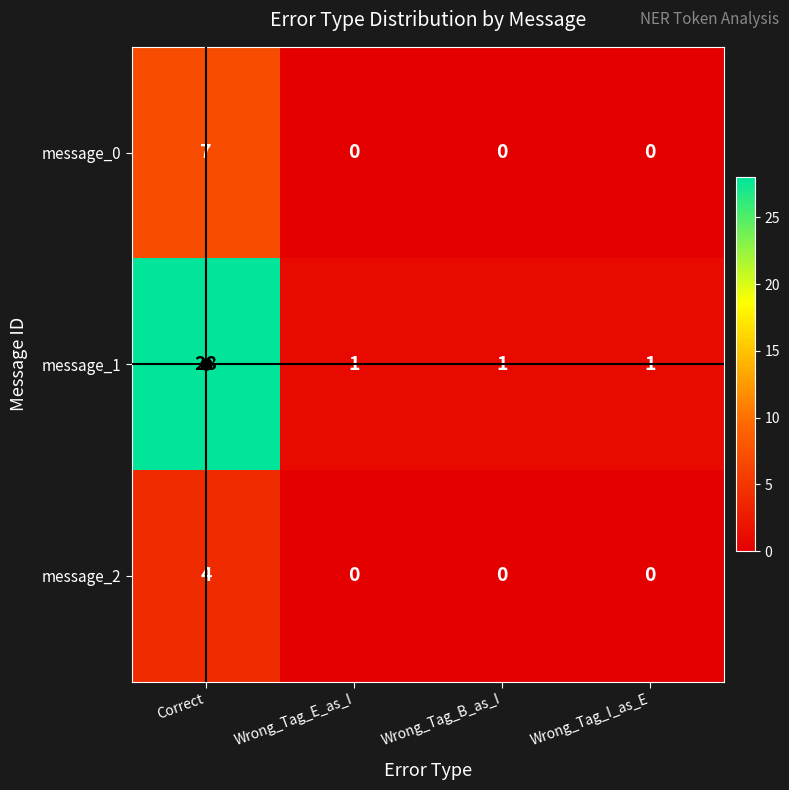

List the series in order of their peak value, highest first.

message_1, message_0, message_2